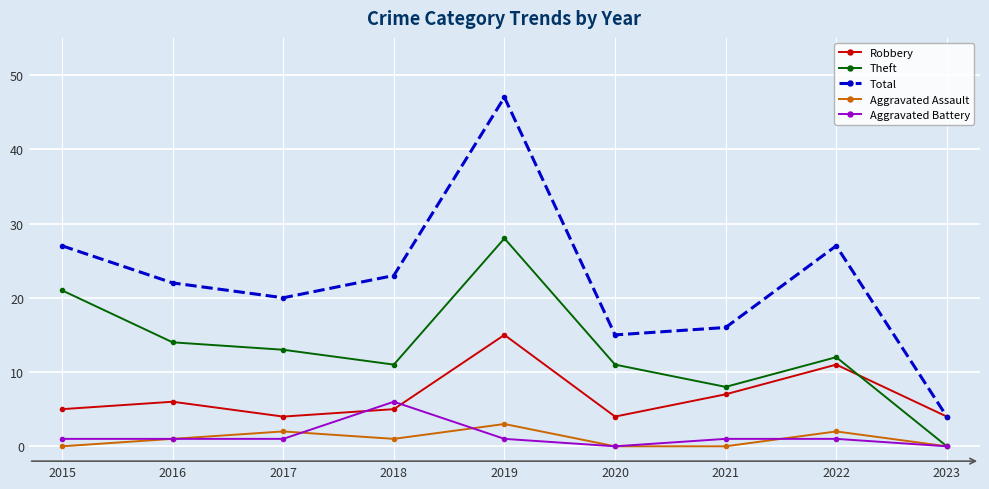

Is this an area chart (filled region under the line)?

No